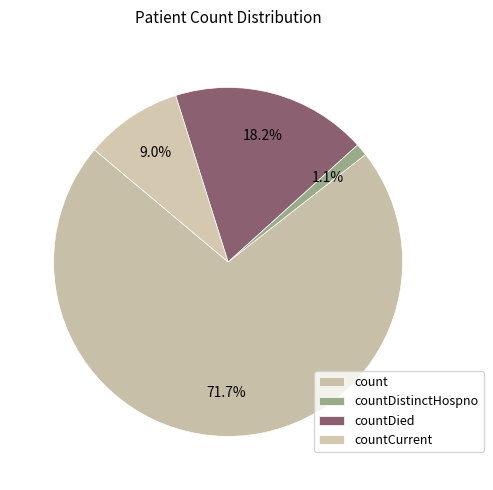

Between count and countDistinctHospno, which is larger?

count